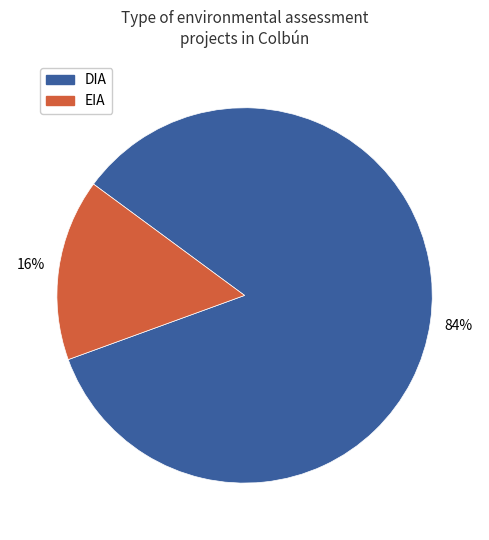

Which has a higher value, DIA or EIA?

DIA